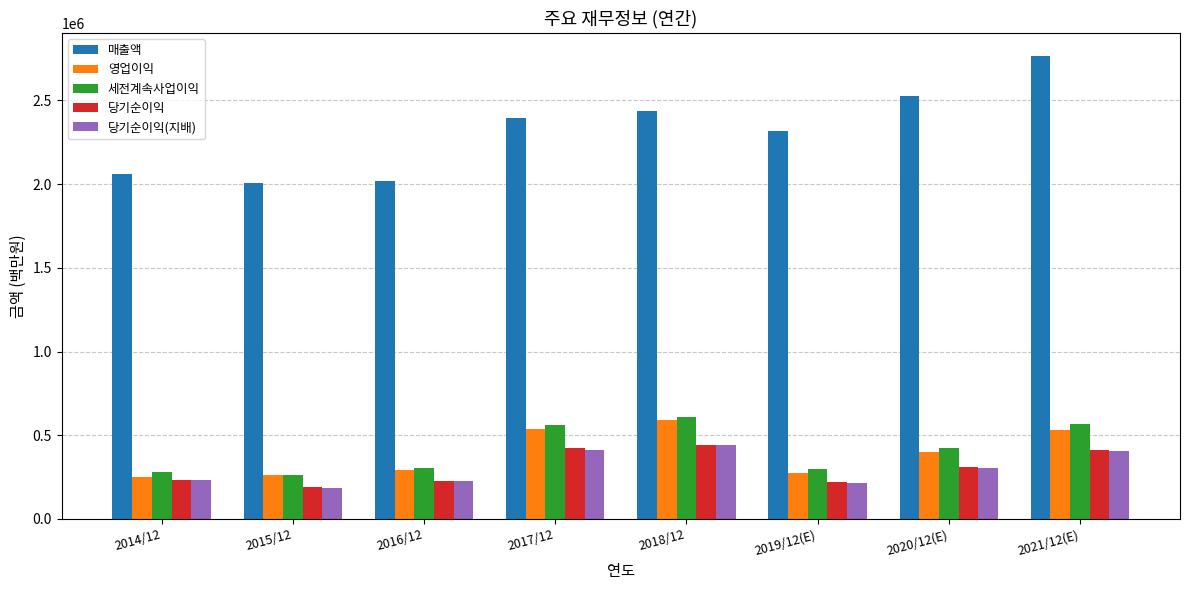

Which series has the largest range (max minus min)?

매출액